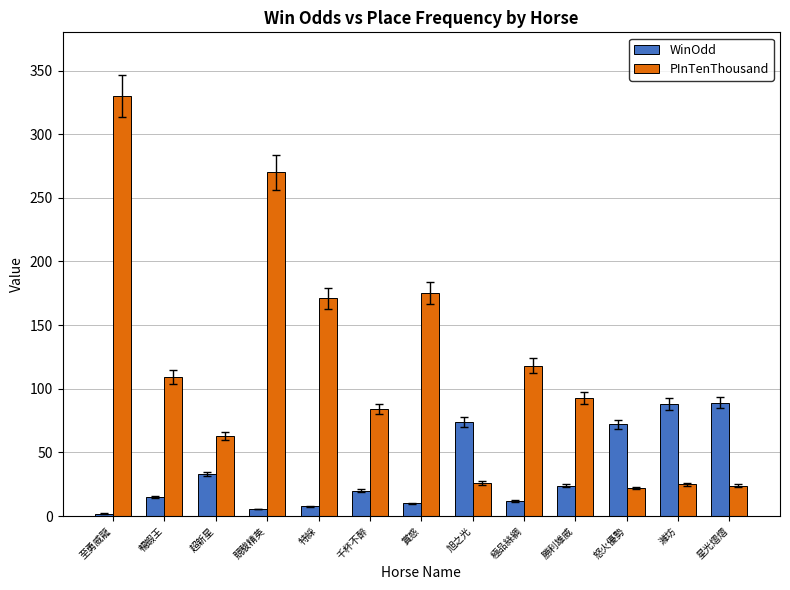

Which series has the largest range (max minus min)?

PInTenThousand